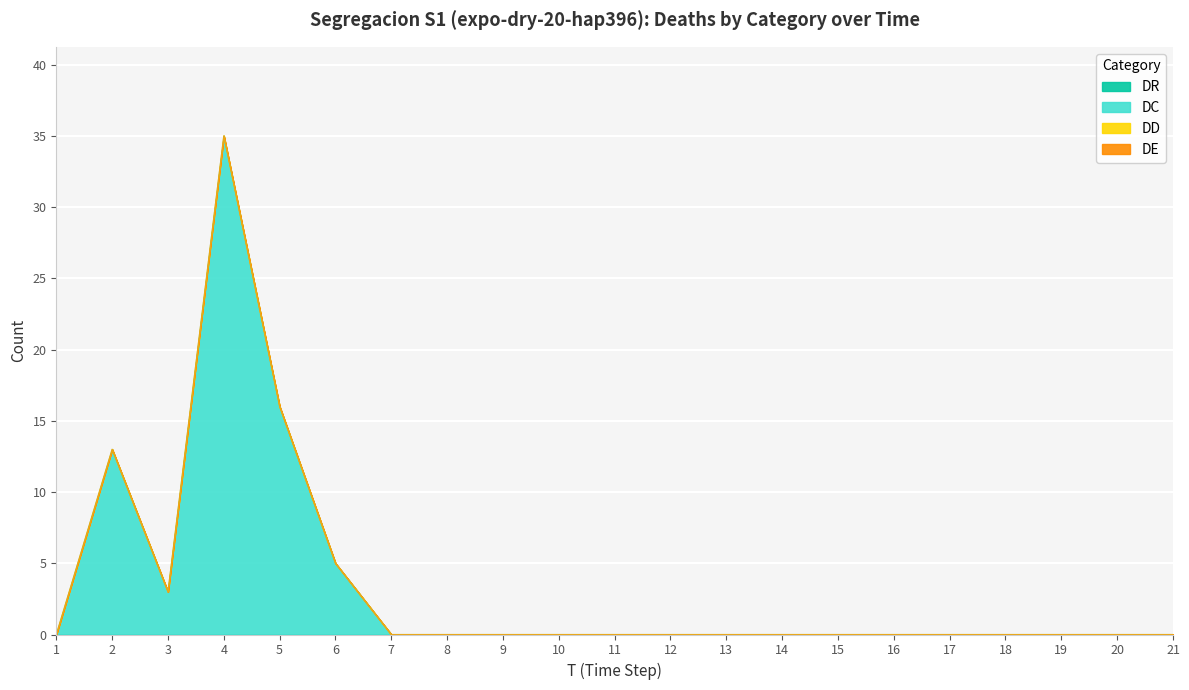

True or false: DC and DR cross at least once.

False